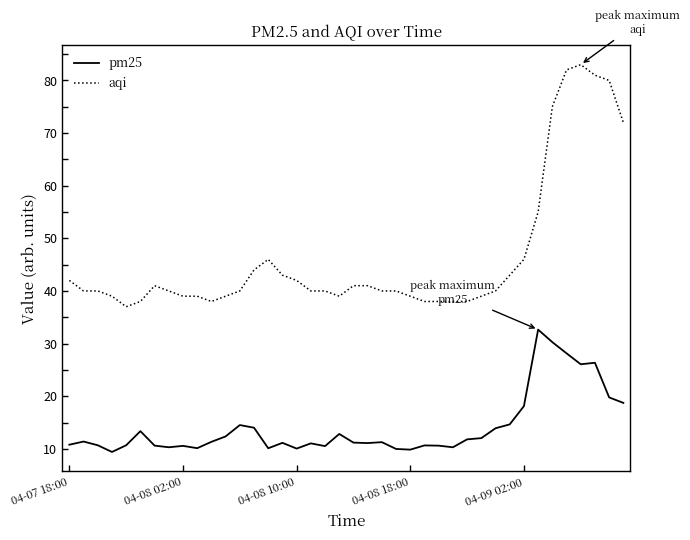

Rank the series by their maximum value, from highest to lowest.

aqi, pm25